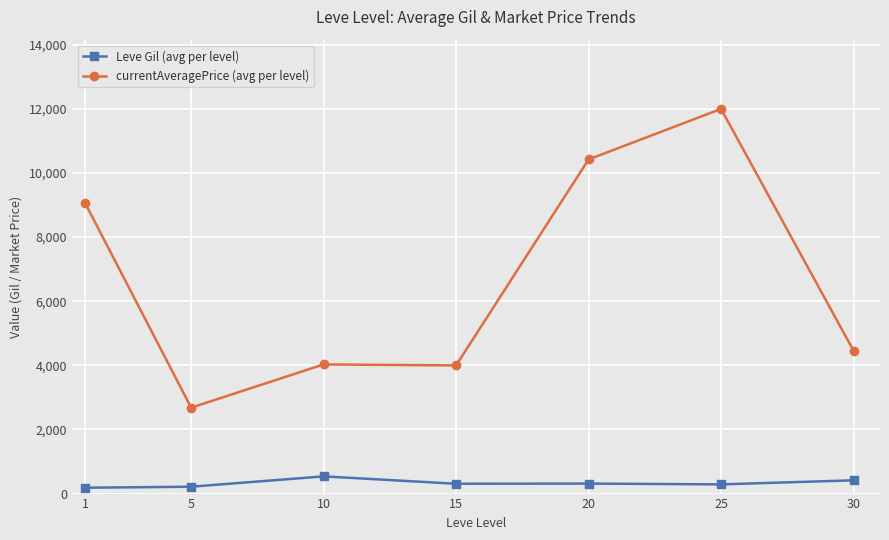

How many lines are shown in the chart?

2